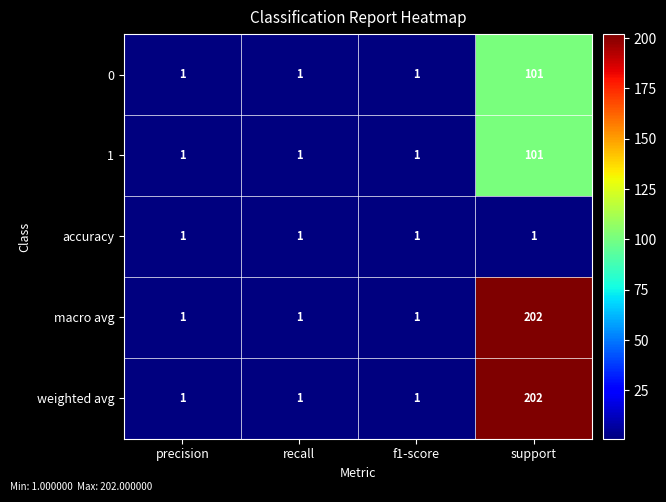

What is the total value across all series at f1-score?

5